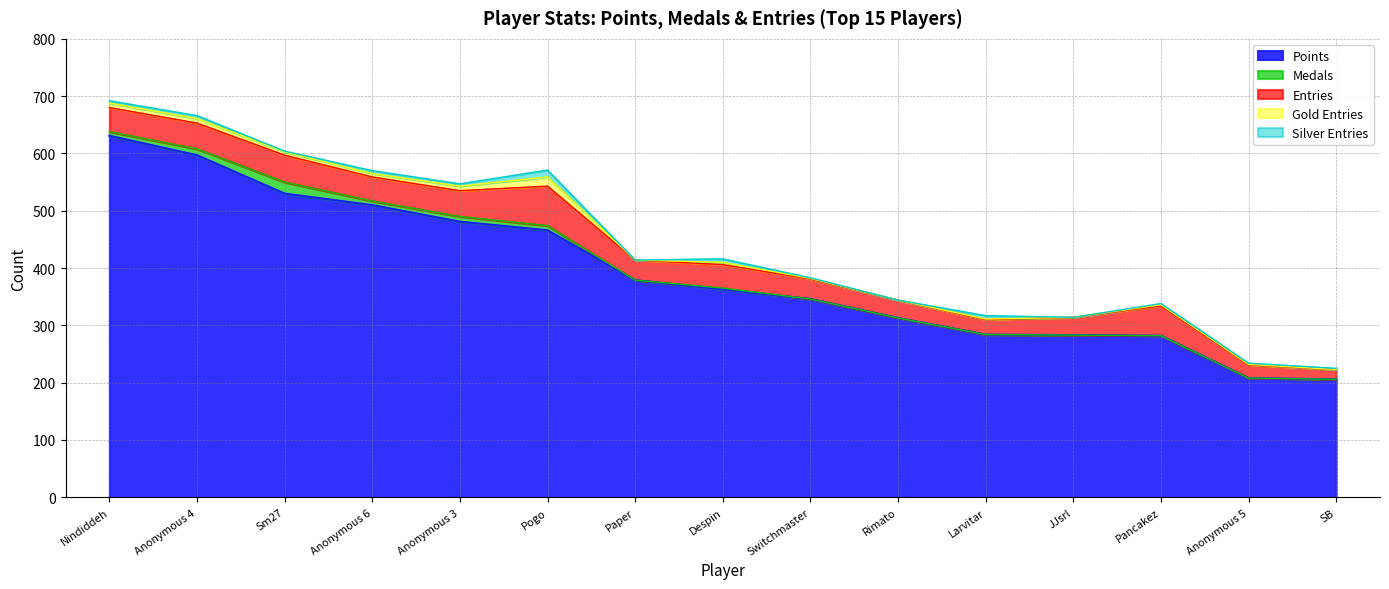

Is the value of Silver Entries at Anonymous 6 greater than the value of Gold Entries at Sm27?

No